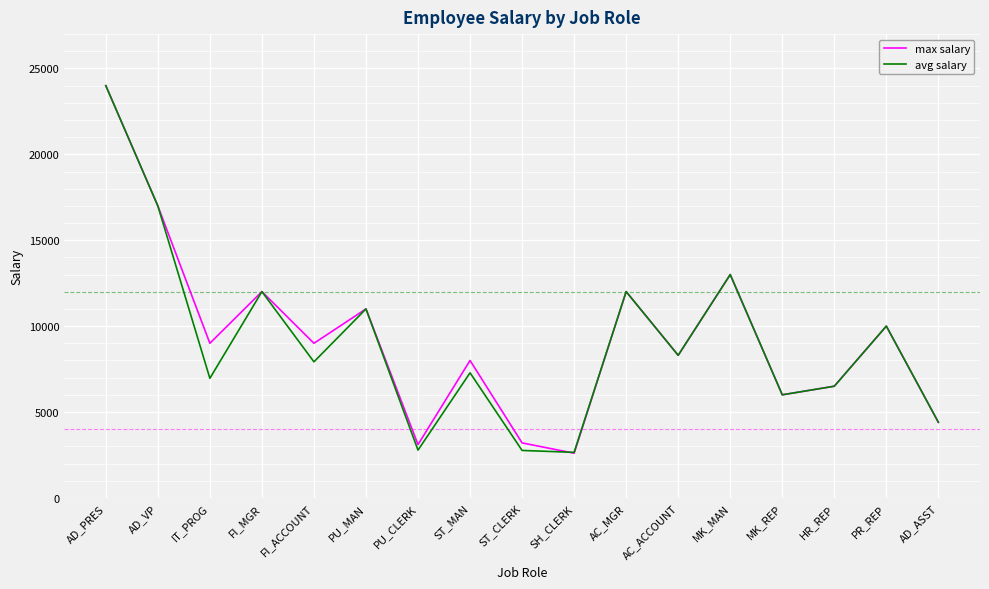

At which label is max salary closest to 13300?

MK_MAN